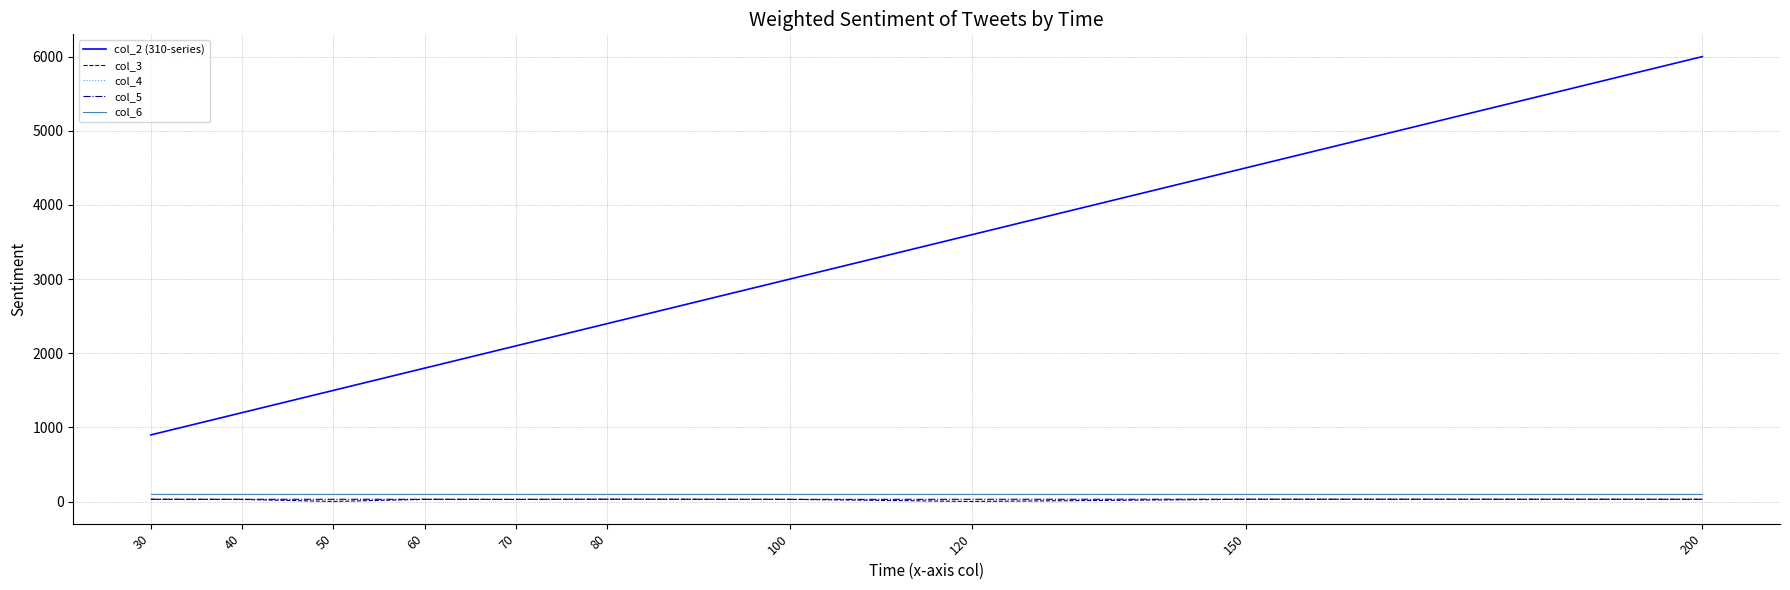

What is the greatest value displayed?

6000